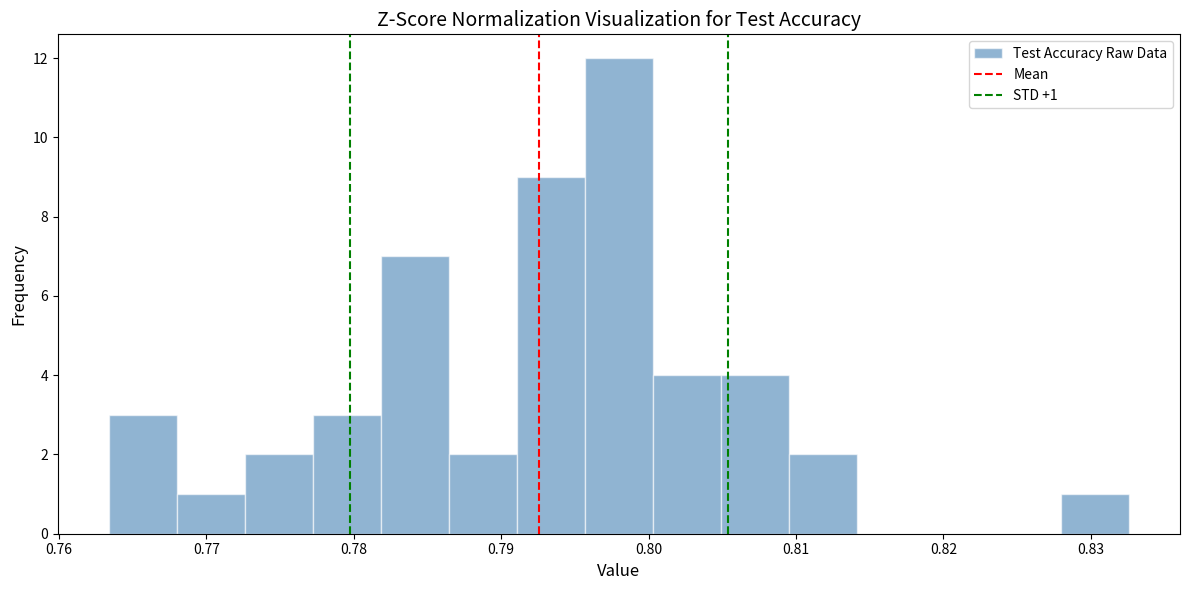

Over which range of the x-axis is the bar tallest?

0.796 to 0.800